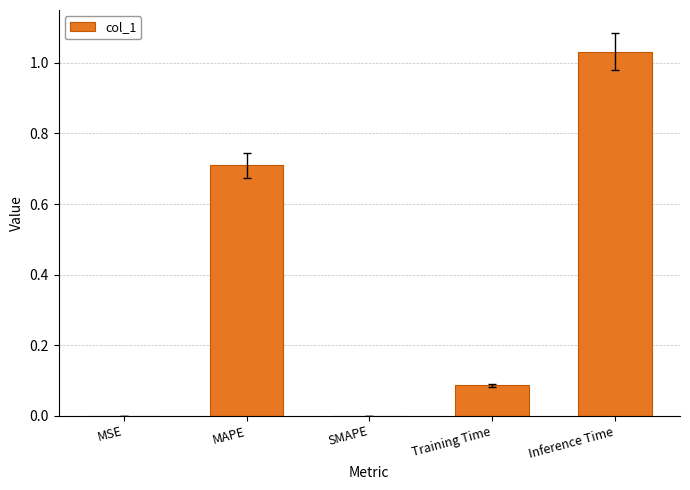

The value at MAPE is 0.7. True or false?

True